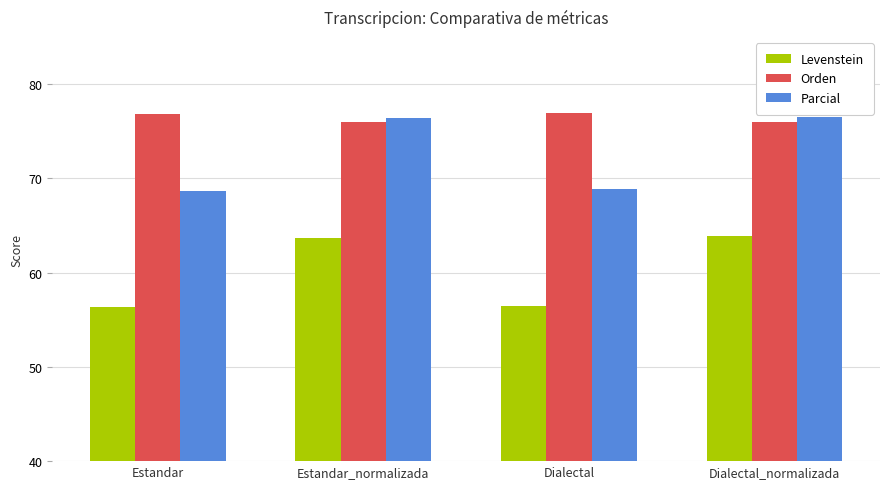

The Parcial series shows 92.1 at Estandar. True or false?

False